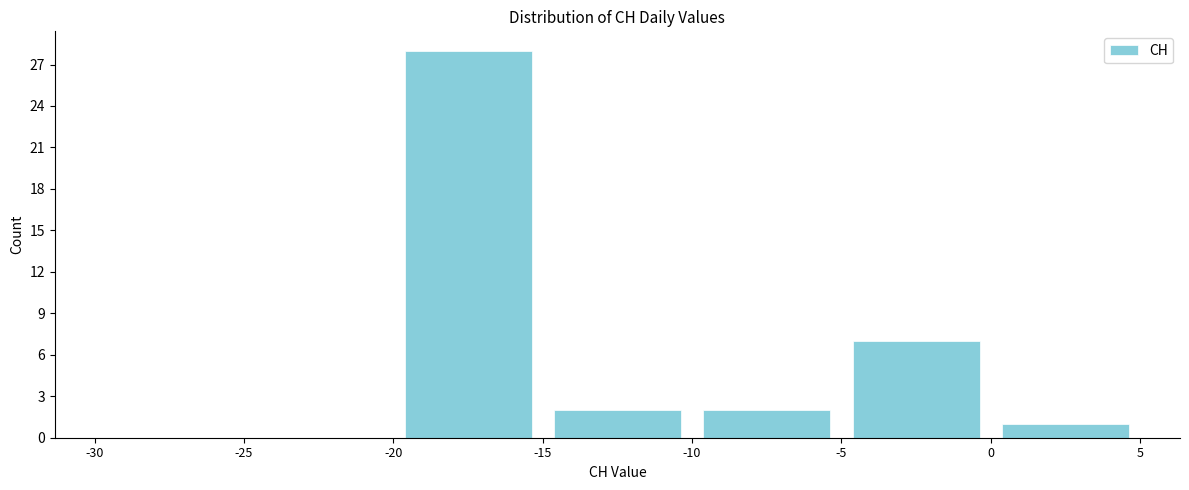

Over which range of the x-axis is the bar tallest?

-20 to -15